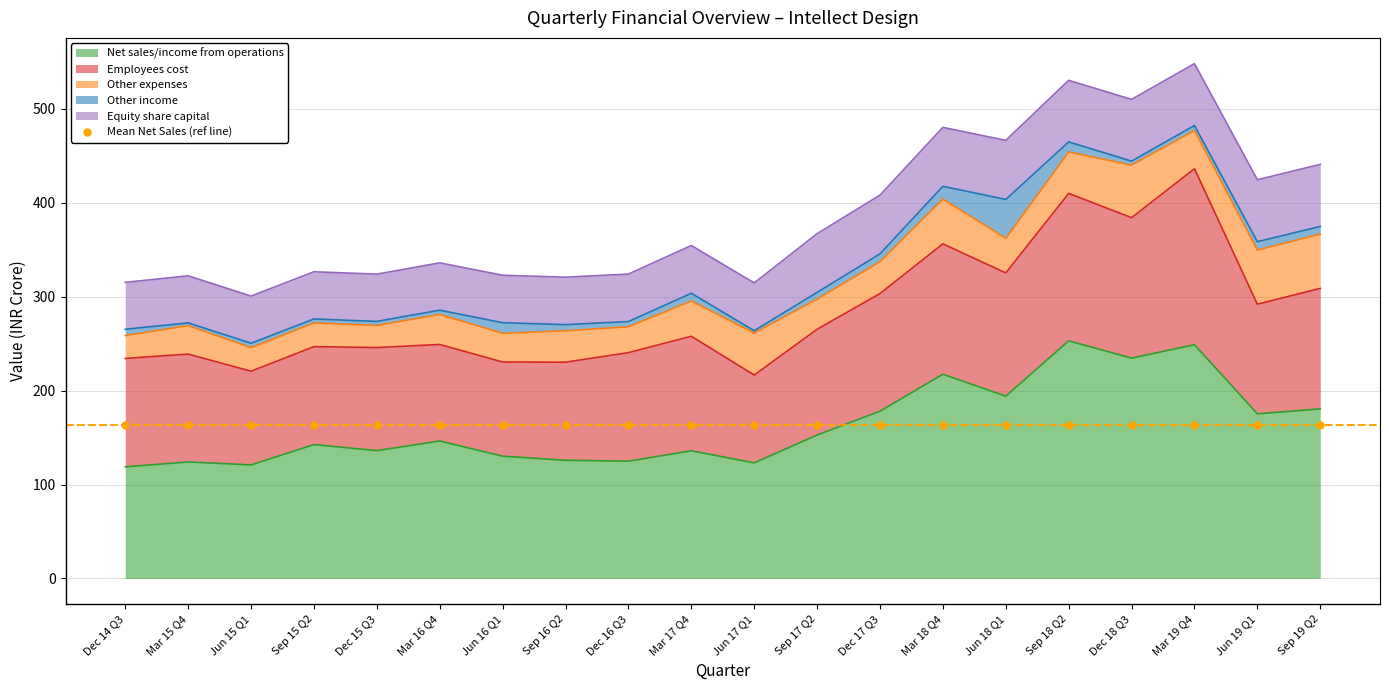

At which label is Other expenses closest to 40?

Mar 19 Q4